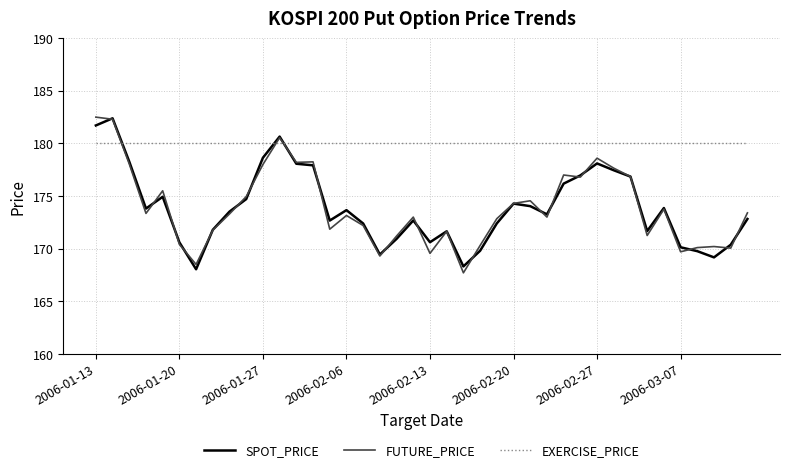

What are all the series names shown in the legend?

SPOT_PRICE, FUTURE_PRICE, EXERCISE_PRICE